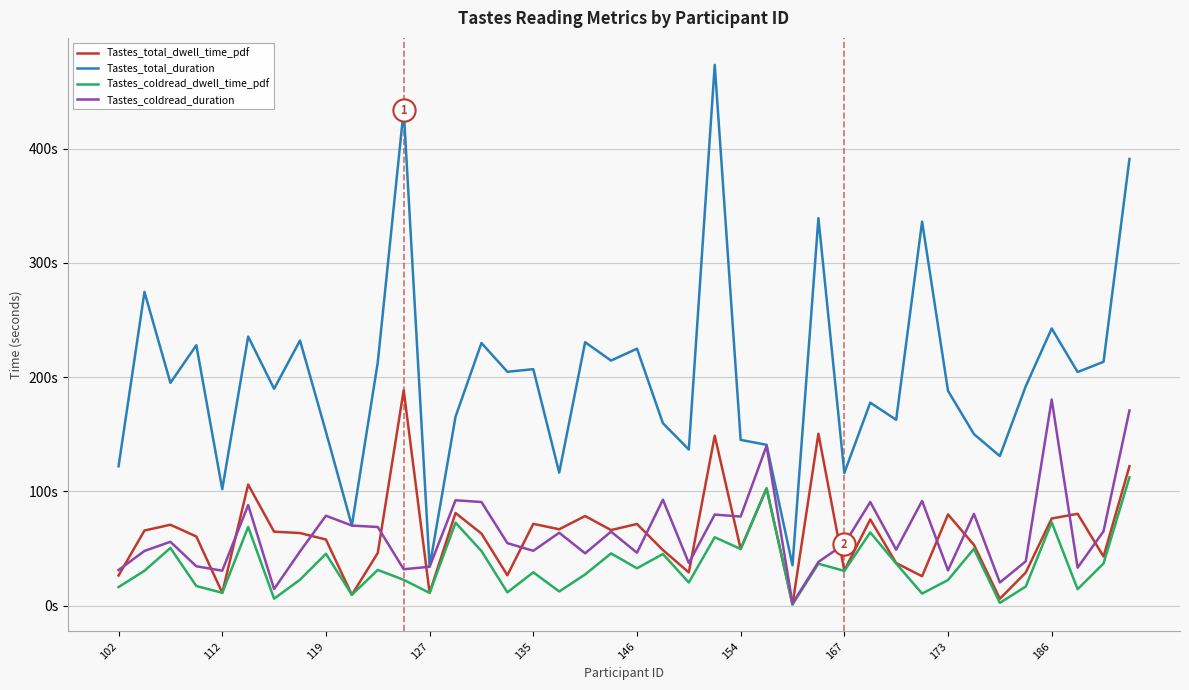

At how many categories does at least one series exceed 16?

40